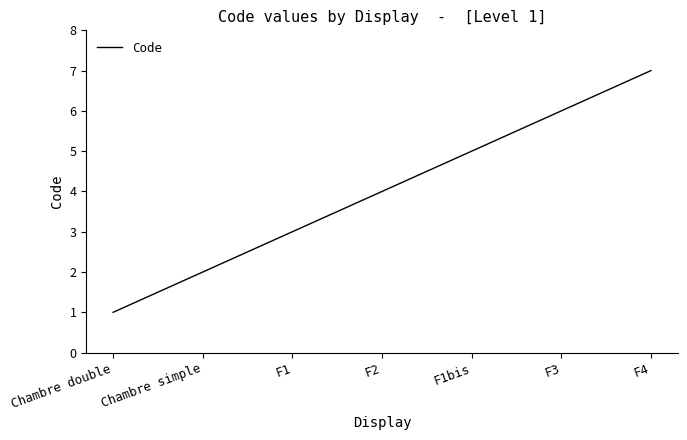

Is this an area chart (filled region under the line)?

No